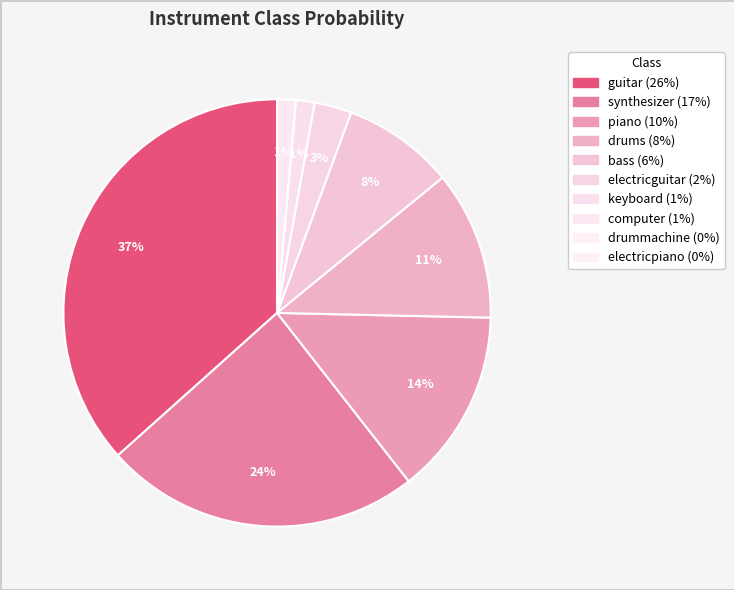

How many segments does this pie chart have?

8